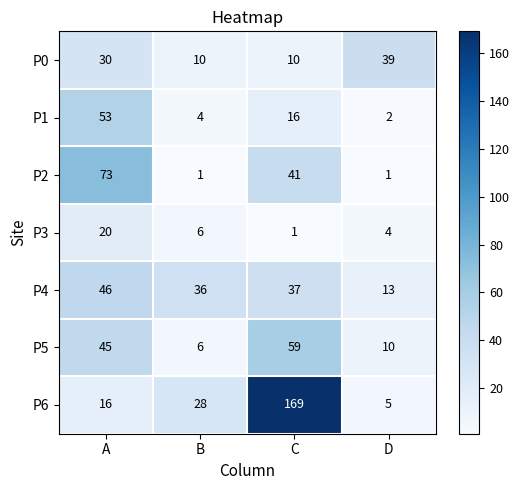

Is it true that P1 equals 10 at C?

False